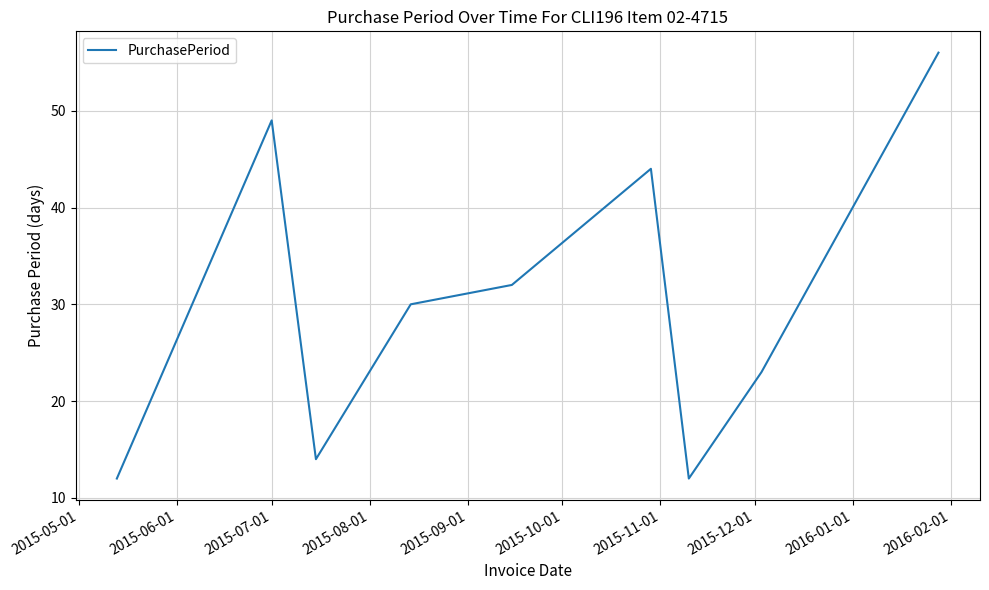

What is the minimum value shown in the chart?

12